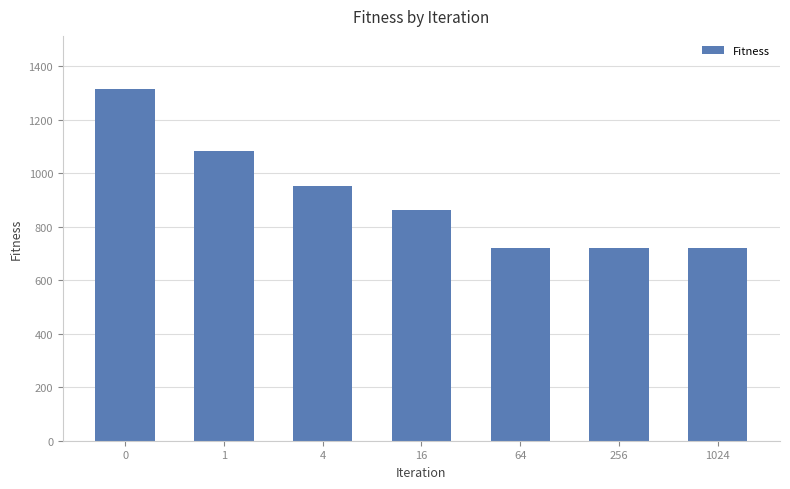

Approximately how many times larger is the value at 16 compared to 64?

1.2